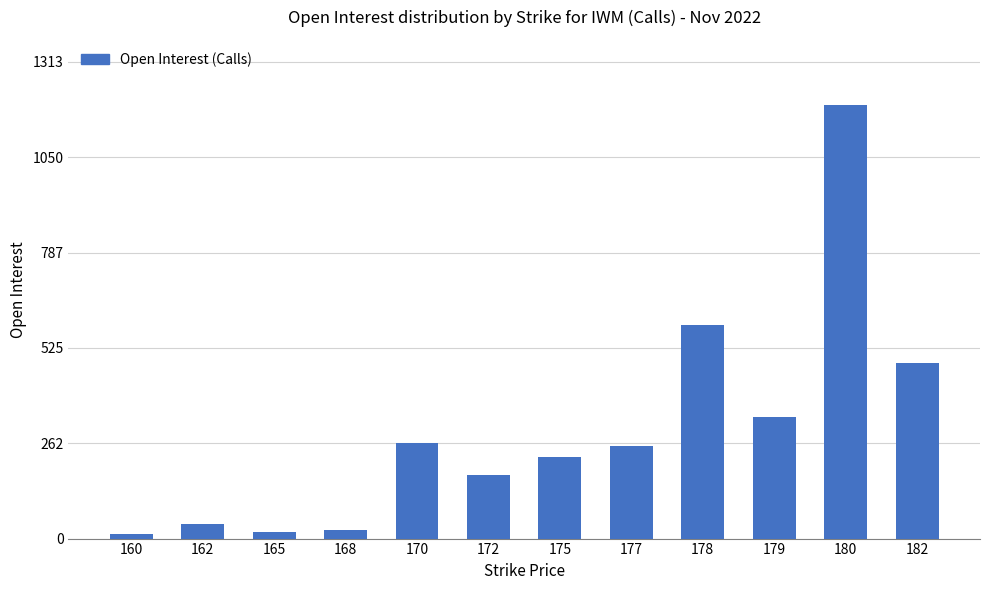

At which label is the value closest to 603?

178